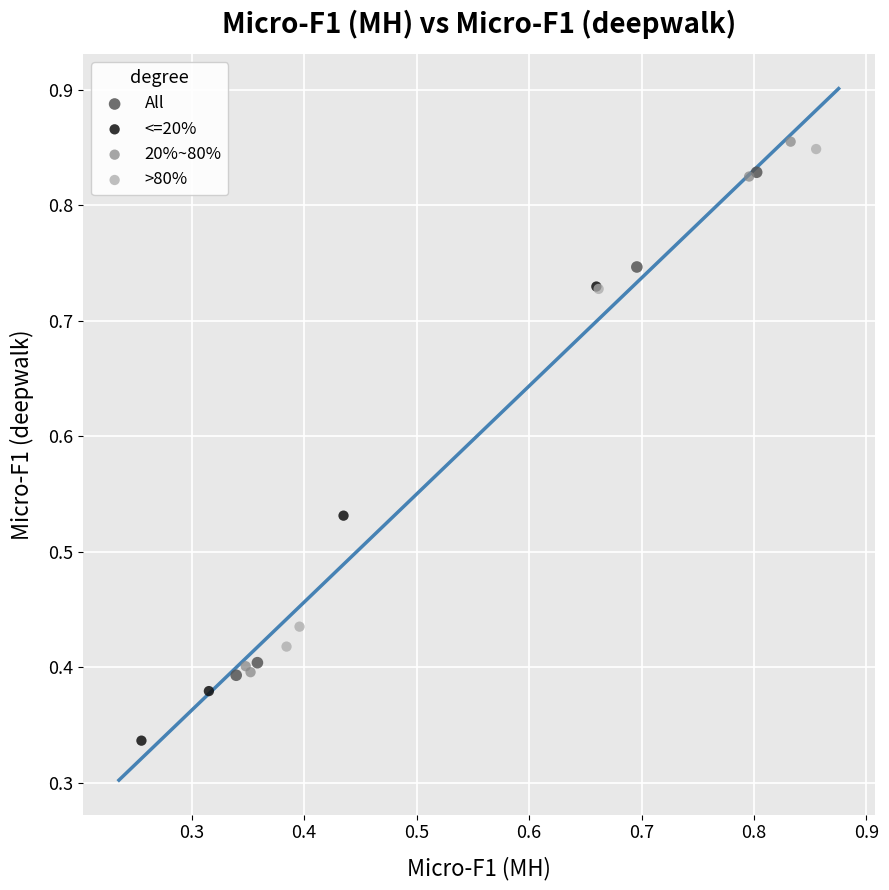

What are all the series names shown in the legend?

All, <=20%, 20%~80%, >80%